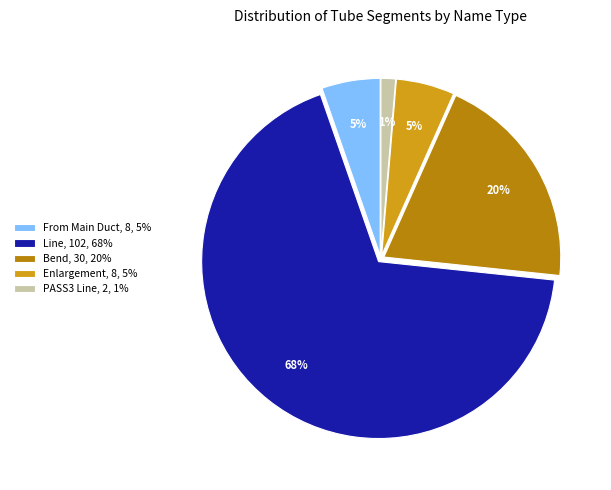

How many slices are in this pie chart?

5